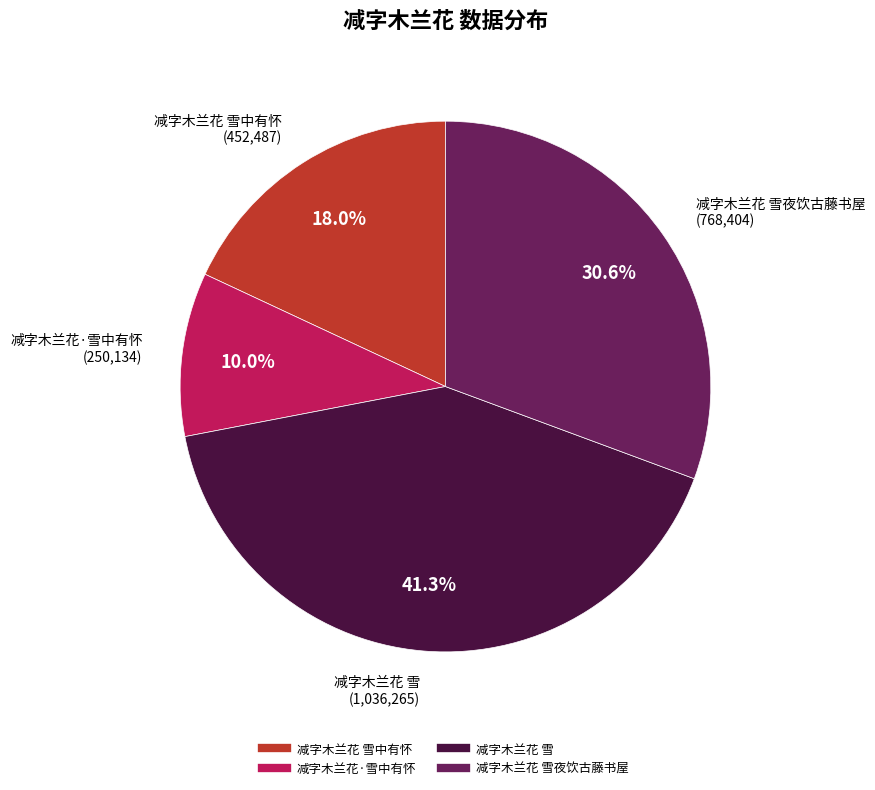

Does any single category account for the majority?

No